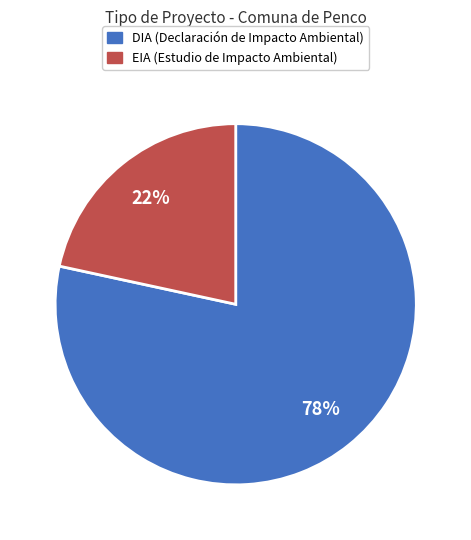

Does EIA account for over 50% of the chart?

No